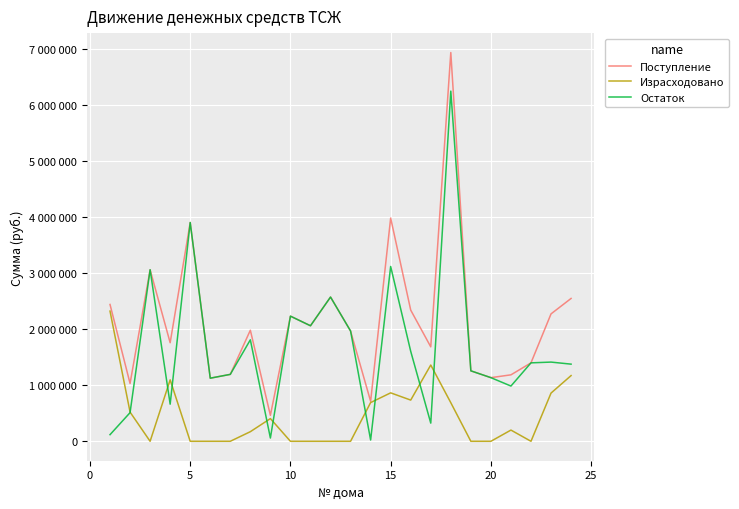

Does the chart have visible grid lines?

Yes